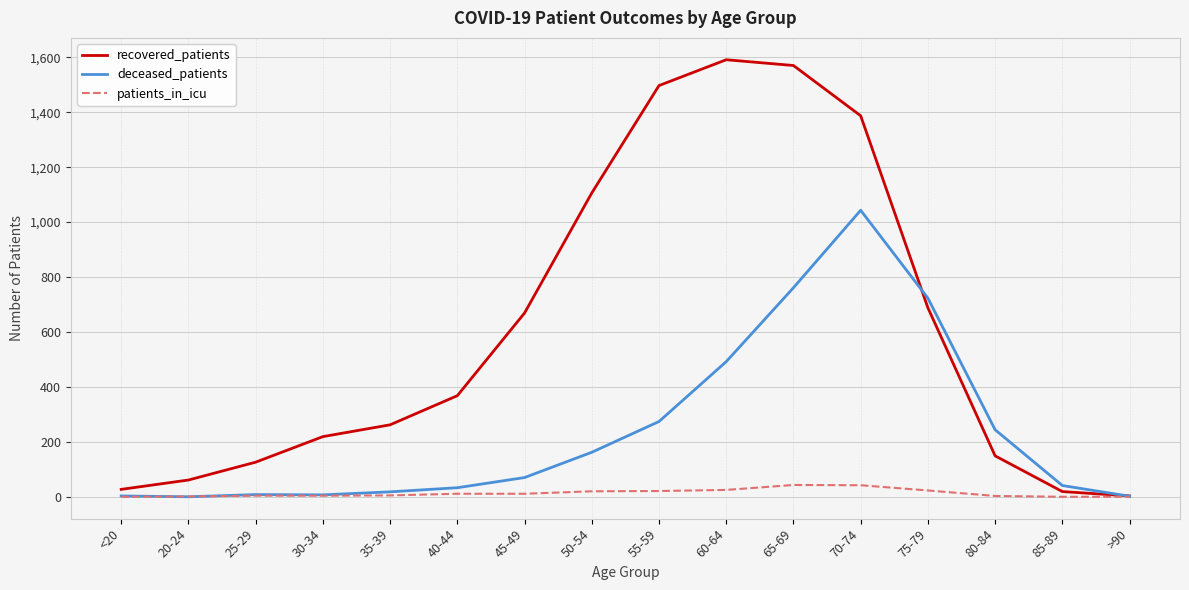

Which series has the largest total across all categories?

recovered_patients